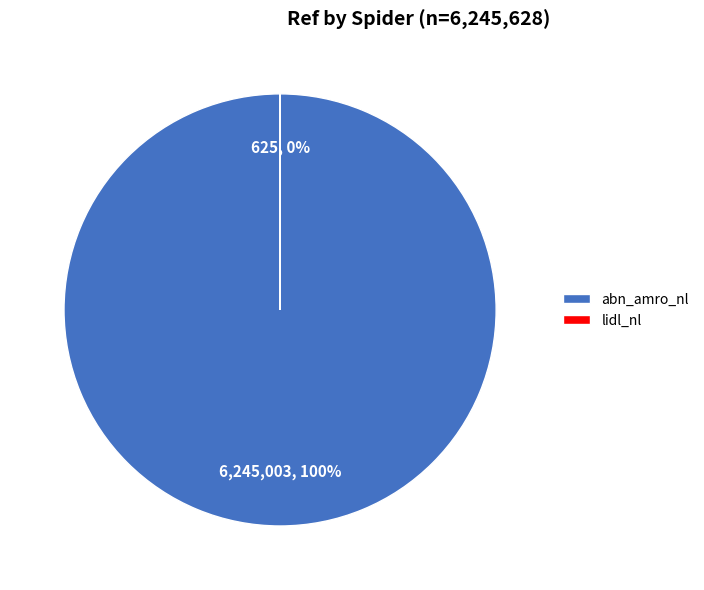

What is the largest slice in the pie chart?

abn_amro_nl